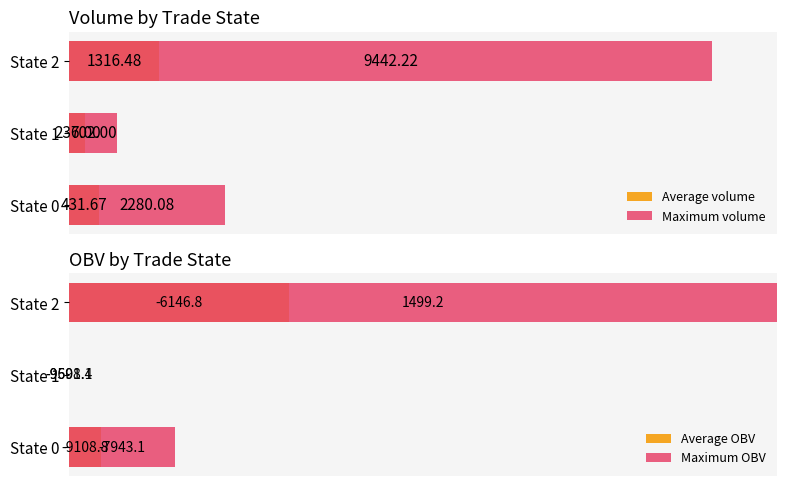

Which series has the widest spread of values?

Maximum OBV